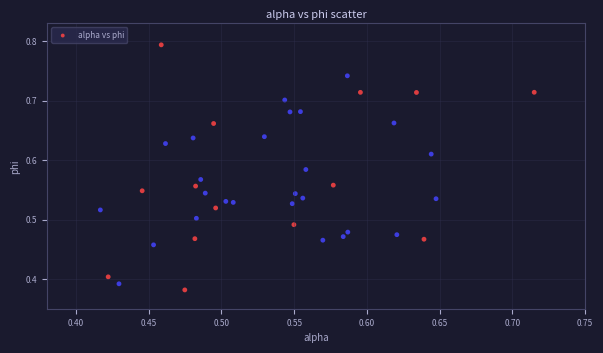

What is the range of X values (max minus min)?

0.3